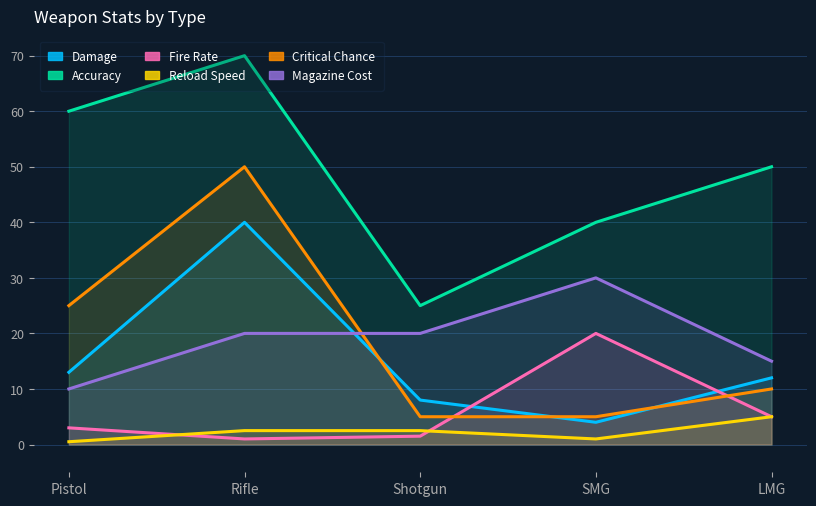

What is the difference between the maximum and minimum values in the Magazine Cost series?

20.0